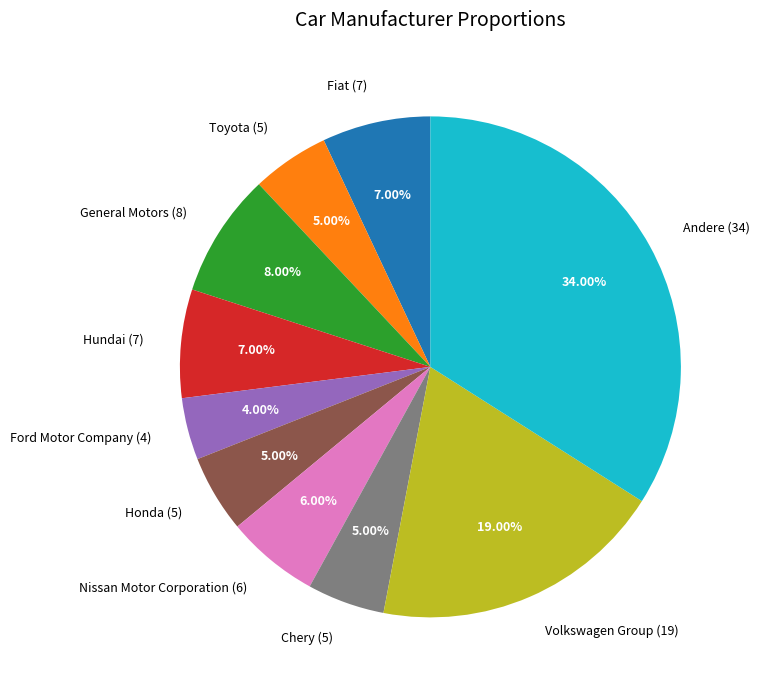

Count the number of slices in the pie.

10